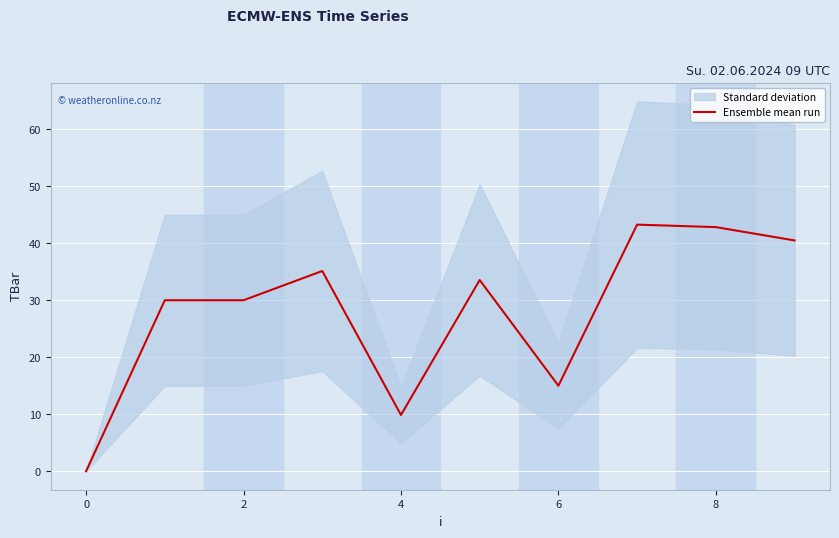

Where is Ensemble mean run nearest to the value 21?

6